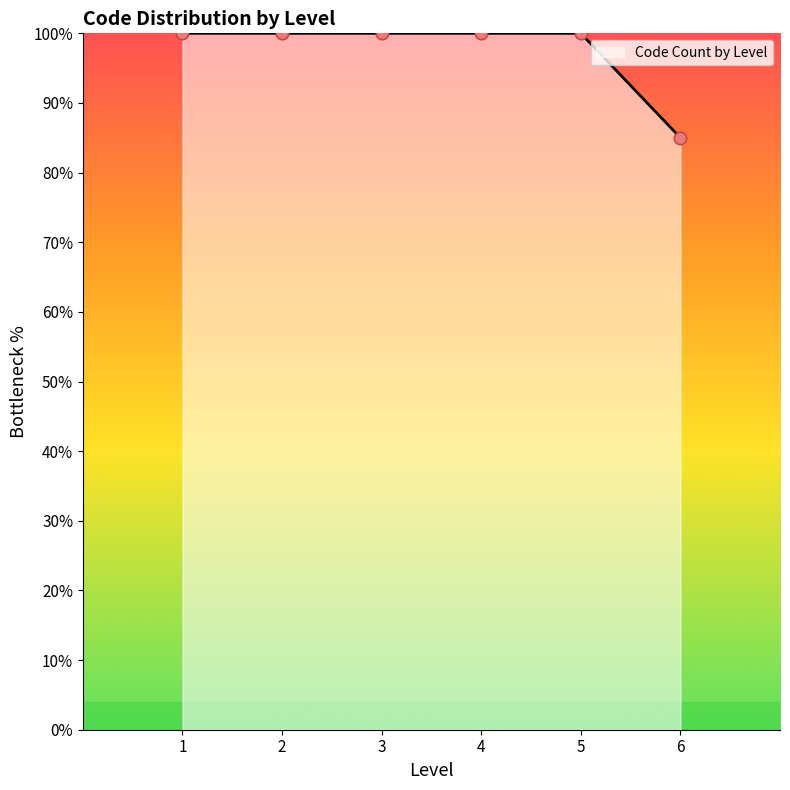

Which has a higher value, 1 or 3?

1